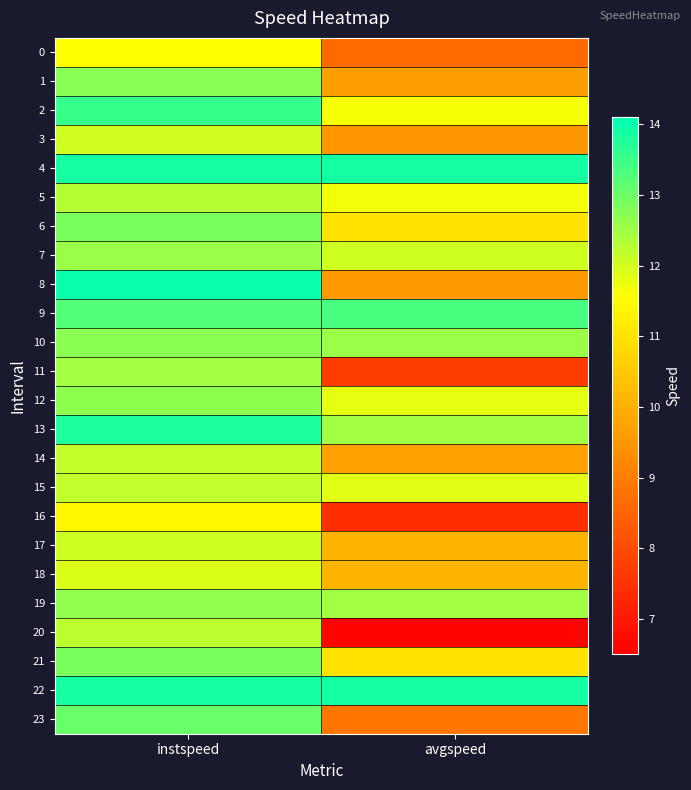

Reading left to right, list all the values displayed in this chart.

0: instspeed=11.6	avgspeed=8.6
1: instspeed=12.8	avgspeed=9.7
2: instspeed=13.5	avgspeed=11.7
3: instspeed=12.0	avgspeed=9.5
4: instspeed=13.9	avgspeed=13.9
5: instspeed=12.3	avgspeed=11.7
6: instspeed=12.9	avgspeed=11.0
7: instspeed=12.6	avgspeed=12.0
8: instspeed=14.0	avgspeed=9.5
9: instspeed=13.3	avgspeed=13.4
10: instspeed=12.7	avgspeed=12.6
11: instspeed=12.5	avgspeed=7.7
12: instspeed=12.7	avgspeed=11.8
13: instspeed=13.8	avgspeed=12.5
14: instspeed=12.2	avgspeed=9.7
15: instspeed=12.2	avgspeed=11.9
16: instspeed=11.4	avgspeed=7.4
17: instspeed=12.0	avgspeed=10.1
18: instspeed=11.9	avgspeed=10.1
19: instspeed=12.7	avgspeed=12.5
20: instspeed=12.2	avgspeed=6.6
21: instspeed=12.9	avgspeed=11.0
22: instspeed=13.9	avgspeed=13.9
23: instspeed=13.1	avgspeed=8.9